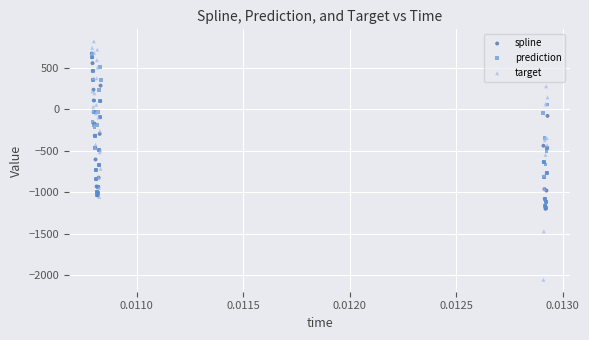

Which series reaches the maximum Y coordinate?

target